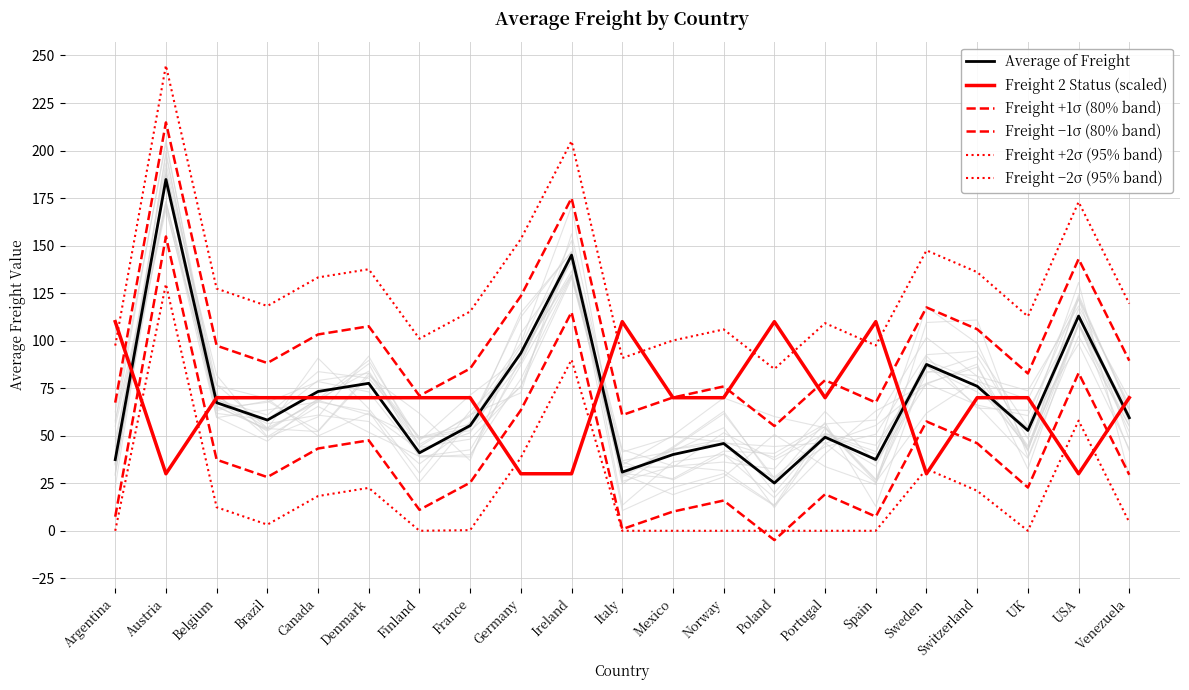

How many intersections are there between Freight 2 Status (scaled) and Freight −1σ (80% band)?

8